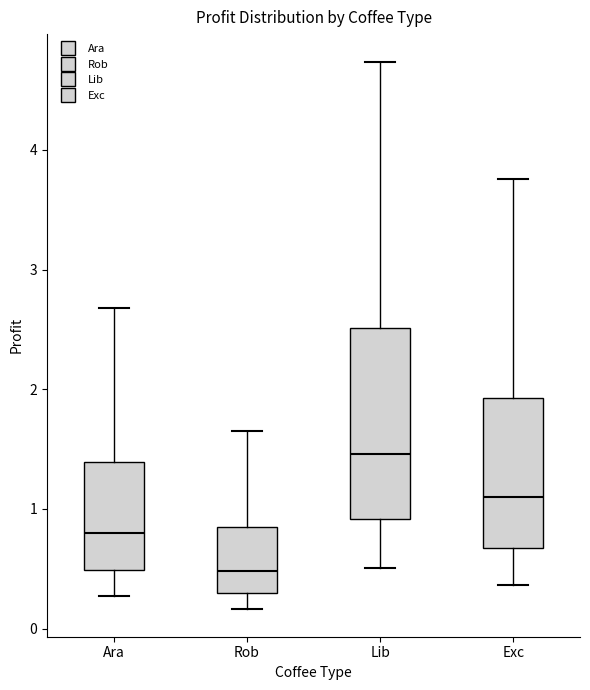

Comparing the boxes themselves (not the whiskers), which one is the tallest?

Lib